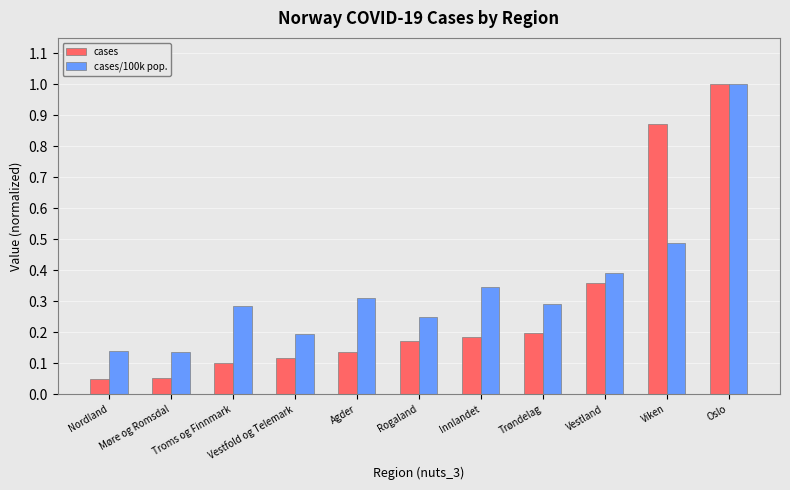

Which series changed the most between Troms og Finnmark and Oslo?

cases